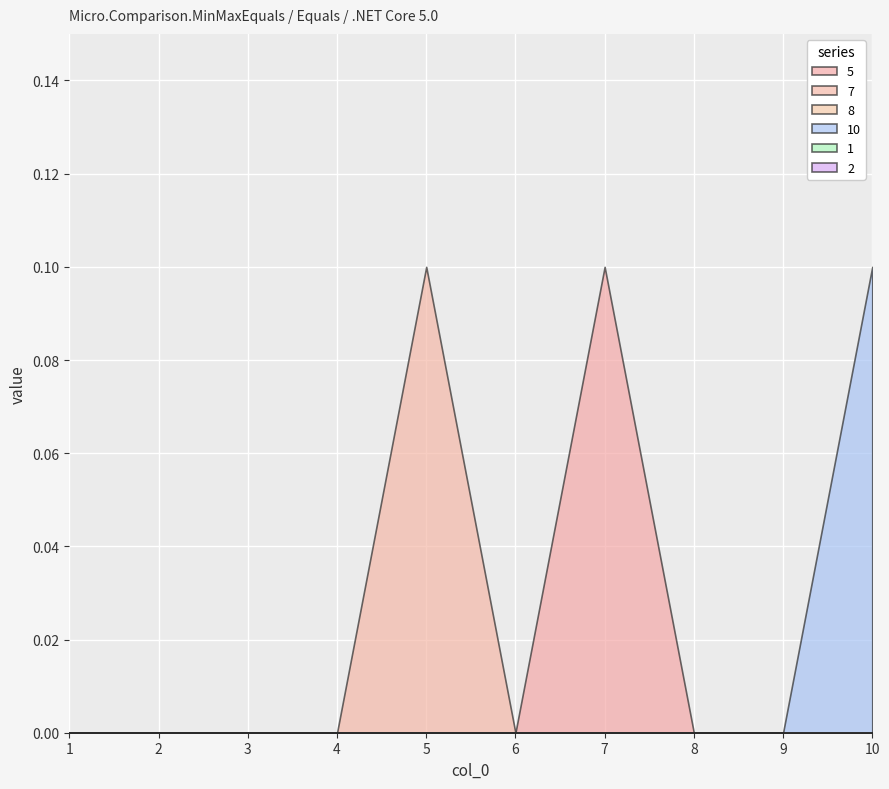

Reading right to left, transcribe all the data shown in this chart.

5: 0.0	0.0	0.0	0.1	0.0	0.0	0.0	0.0	0.0	0.0
7: 0.0	0.0	0.0	0.0	0.0	0.1	0.0	0.0	0.0	0.0
8: 0.0	0.0	0.0	0.0	0.0	0.0	0.0	0.0	0.0	0.0
10: 0.1	0.0	0.0	0.0	0.0	0.0	0.0	0.0	0.0	0.0
1: 0.0	0.0	0.0	0.0	0.0	0.0	0.0	0.0	0.0	0.0
2: 0.0	0.0	0.0	0.0	0.0	0.0	0.0	0.0	0.0	0.0